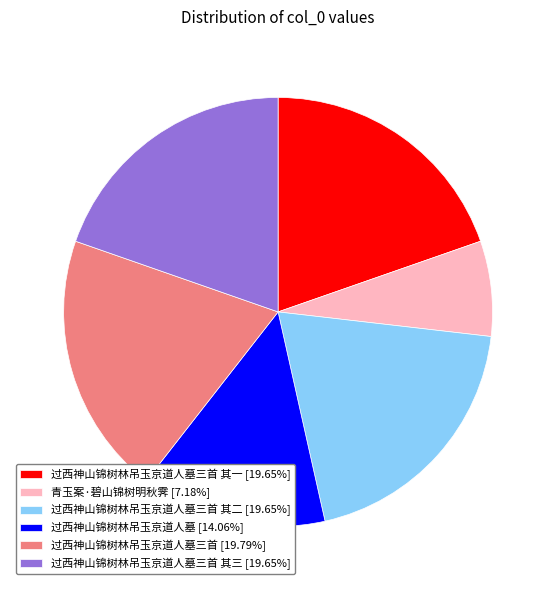

Does any single category account for the majority?

No